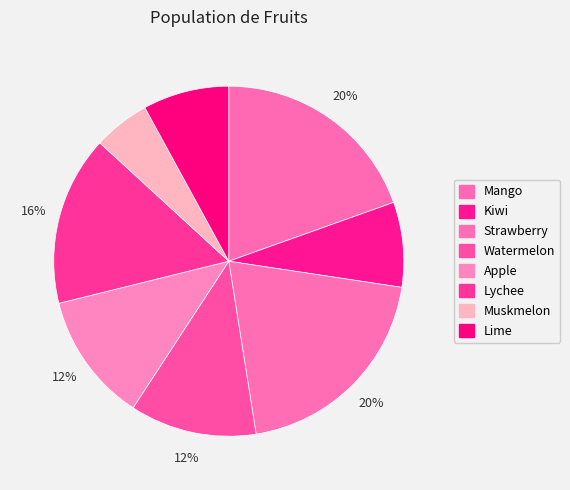

Count the number of slices in the pie.

8